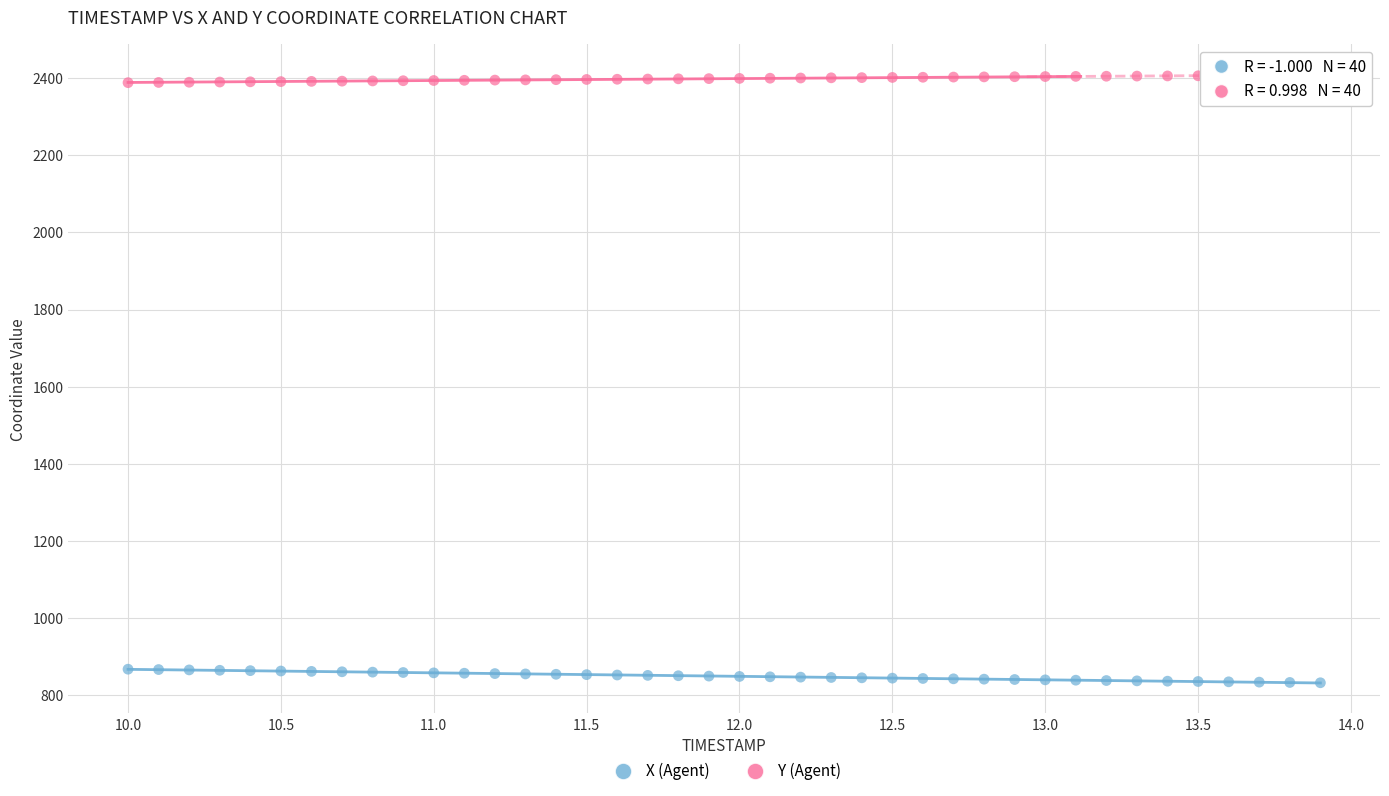

Which series reaches the maximum Y coordinate?

Y (Agent)